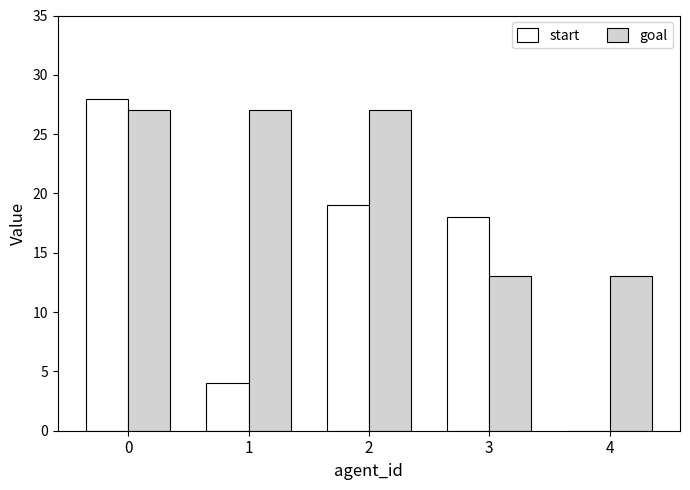

Reading left to right, transcribe all the data shown in this chart.

start: 28	4	19	18	0
goal: 27	27	27	13	13